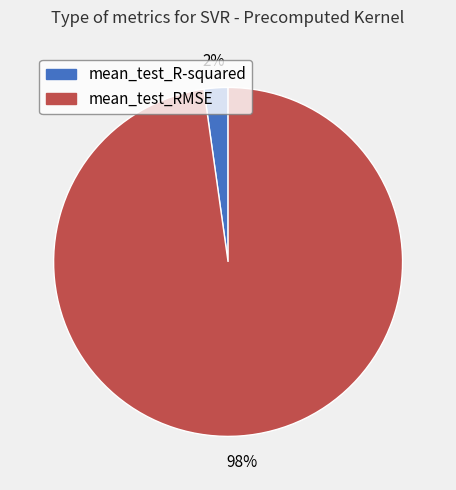

Which has a higher value, mean_test_R-squared or mean_test_RMSE?

mean_test_RMSE